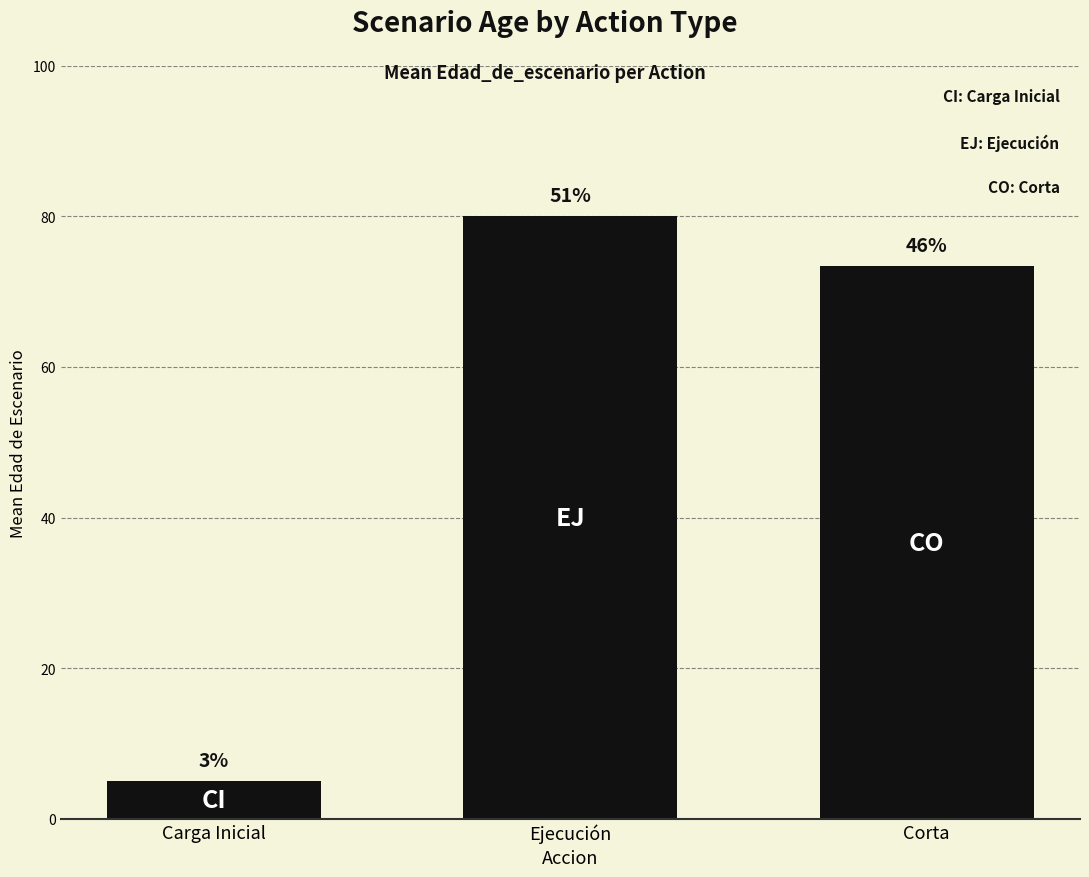

How many bars are there in total?

3